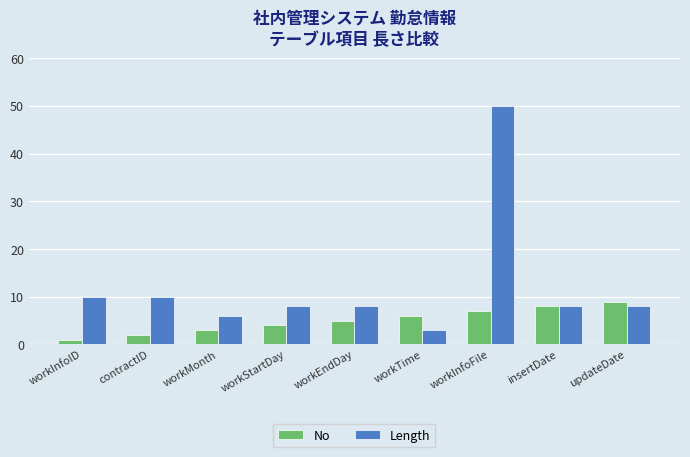

Which series has the largest total across all categories?

Length